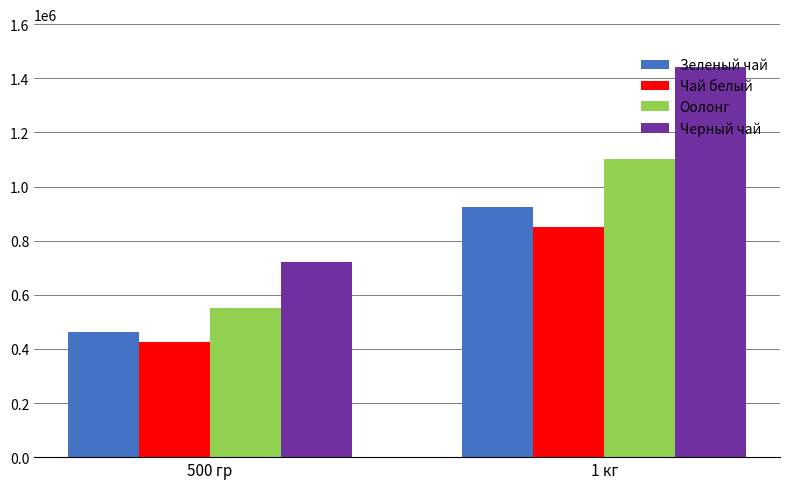

What is the difference between the Чай белый values at 1 кг and 500 гр?

425000